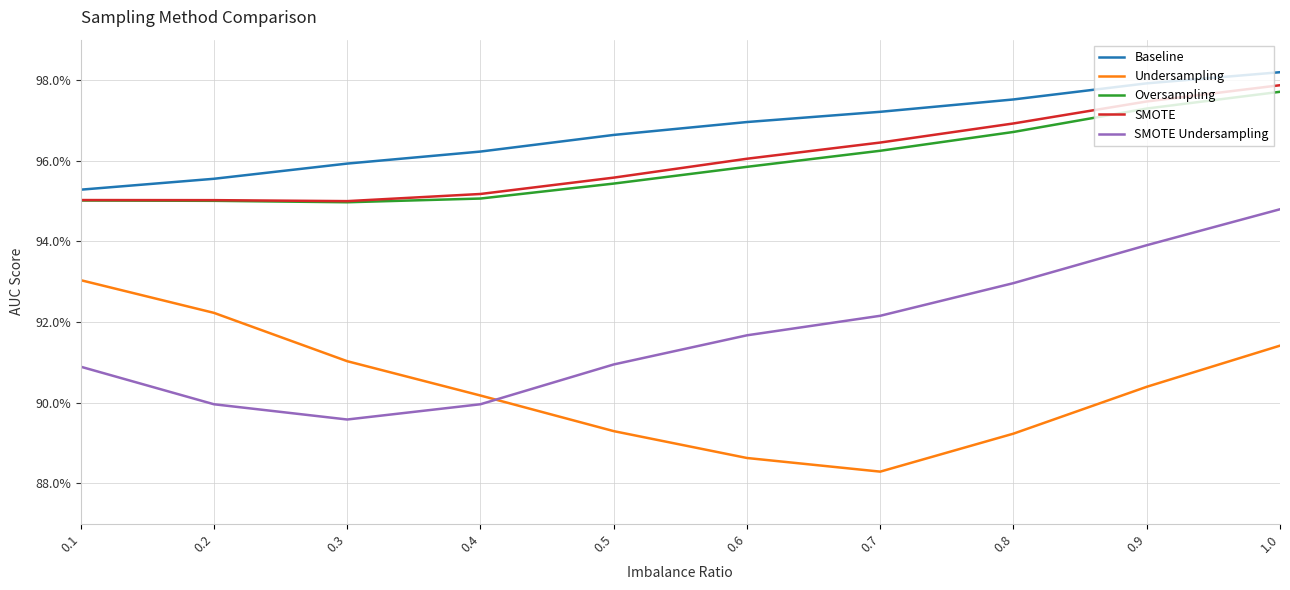

Rank the categories by SMOTE value from lowest to highest.

0.3, 0.2, 0.1, 0.4, 0.5, 0.6, 0.7, 0.8, 0.9, 1.0